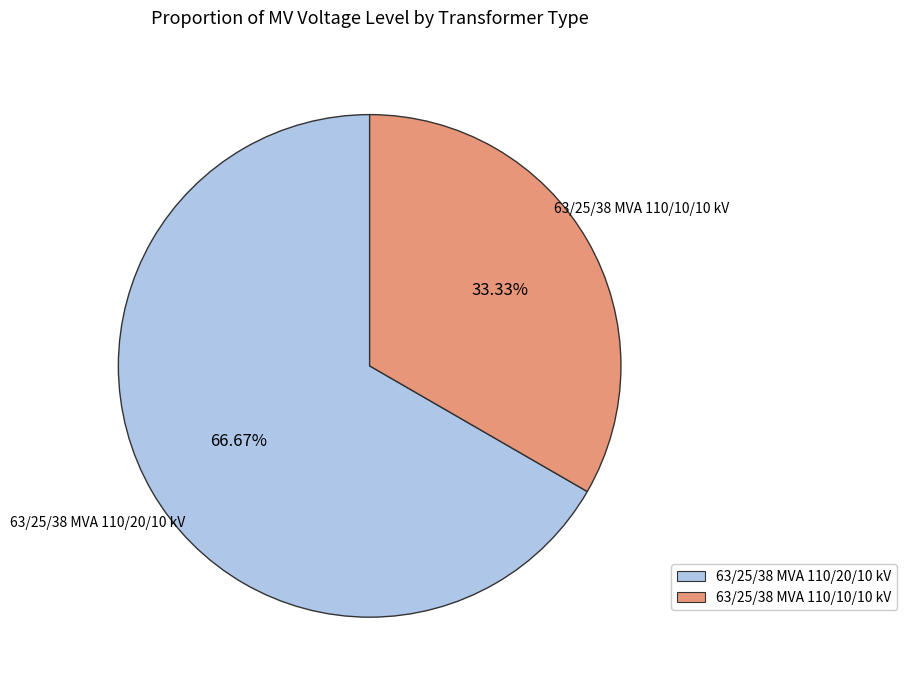

To the nearest percent, what is the combined percentage of 63/25/38 MVA 110/10/10 kV and 63/25/38 MVA 110/20/10 kV?

100%